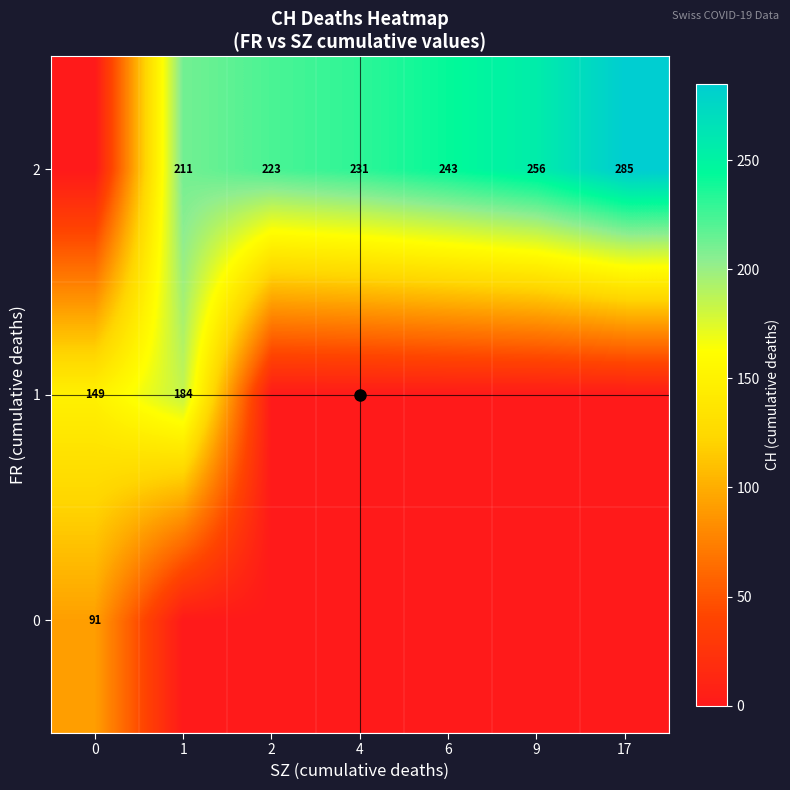

Count the 1 values in the range 0 to 149.

6